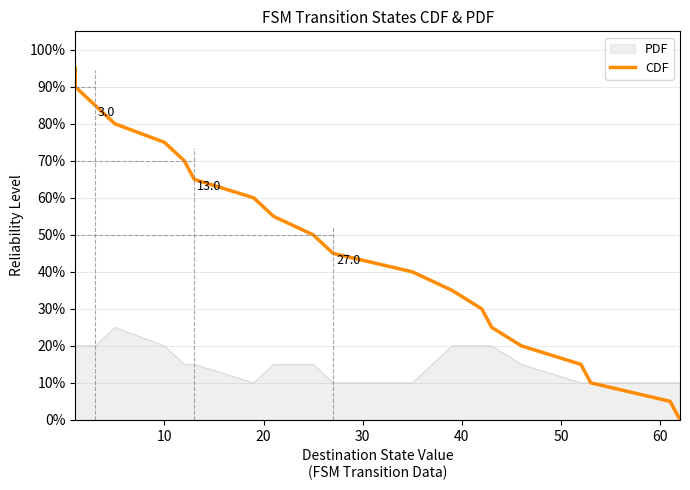

What is the difference between the second highest and minimum values?

90.0